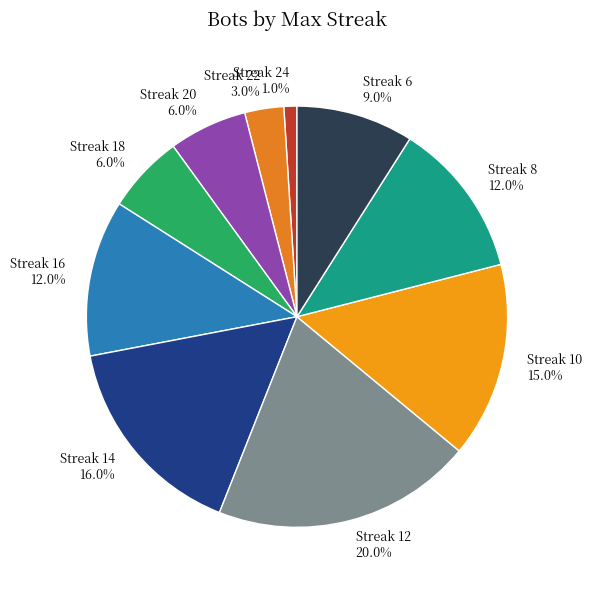

To the nearest percent, what is the average slice percentage?

10%